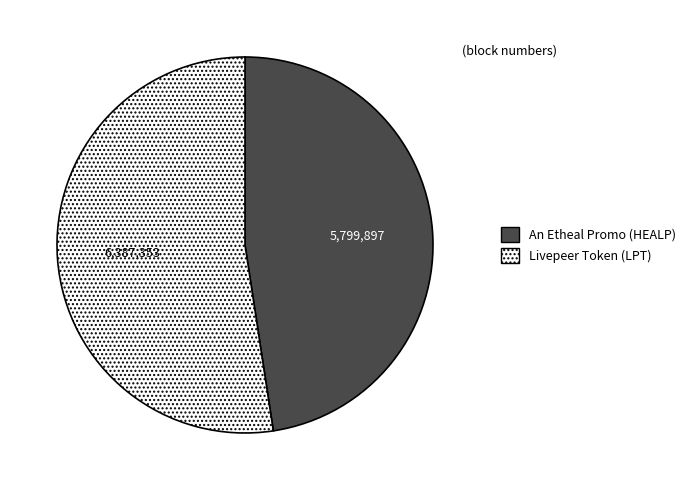

What is the largest slice in the pie chart?

Livepeer Token (LPT)